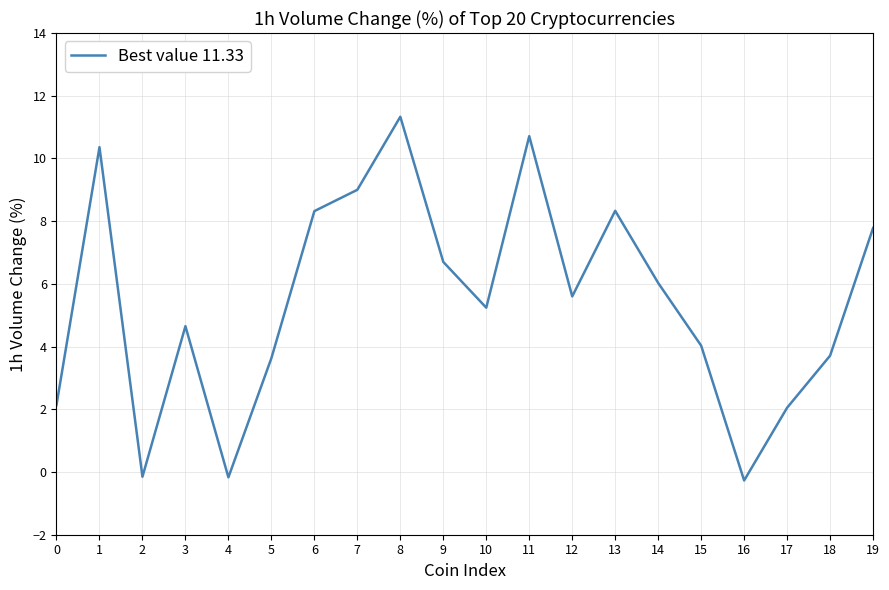

The value at 13 is 14.4. True or false?

False